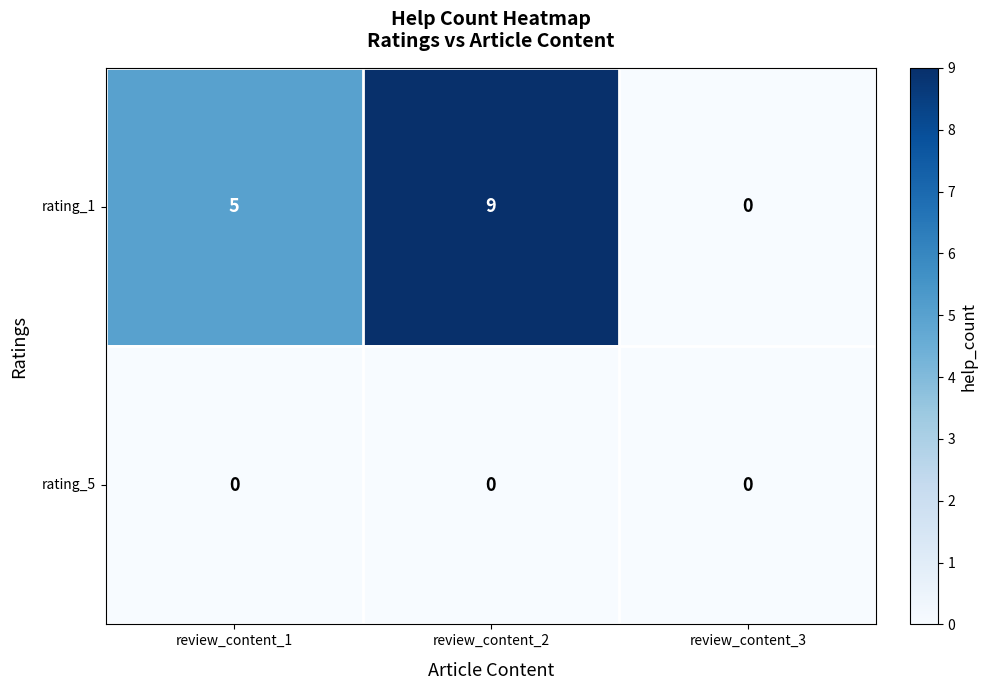

The rating_1 series shows -5 at review_content_3. True or false?

False